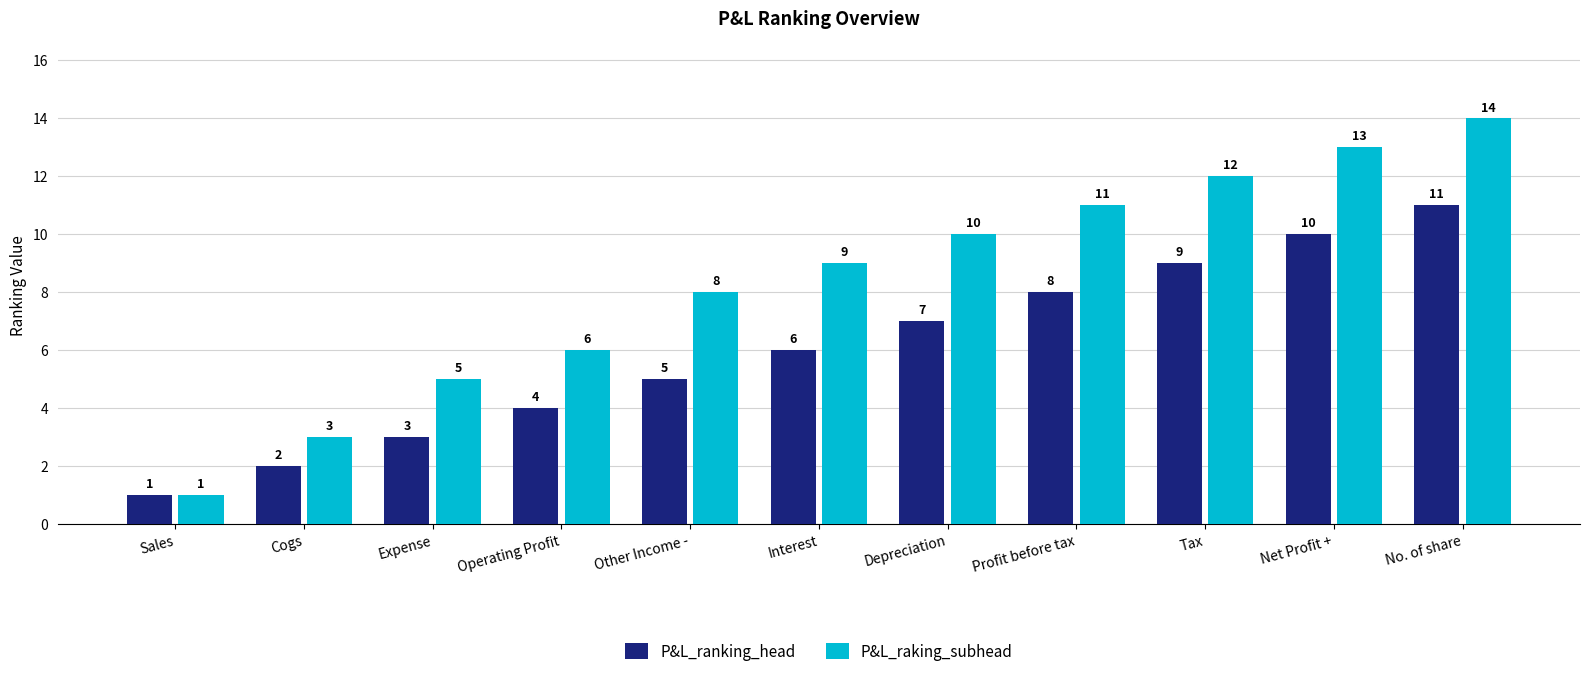

How many bars are there in total?

22